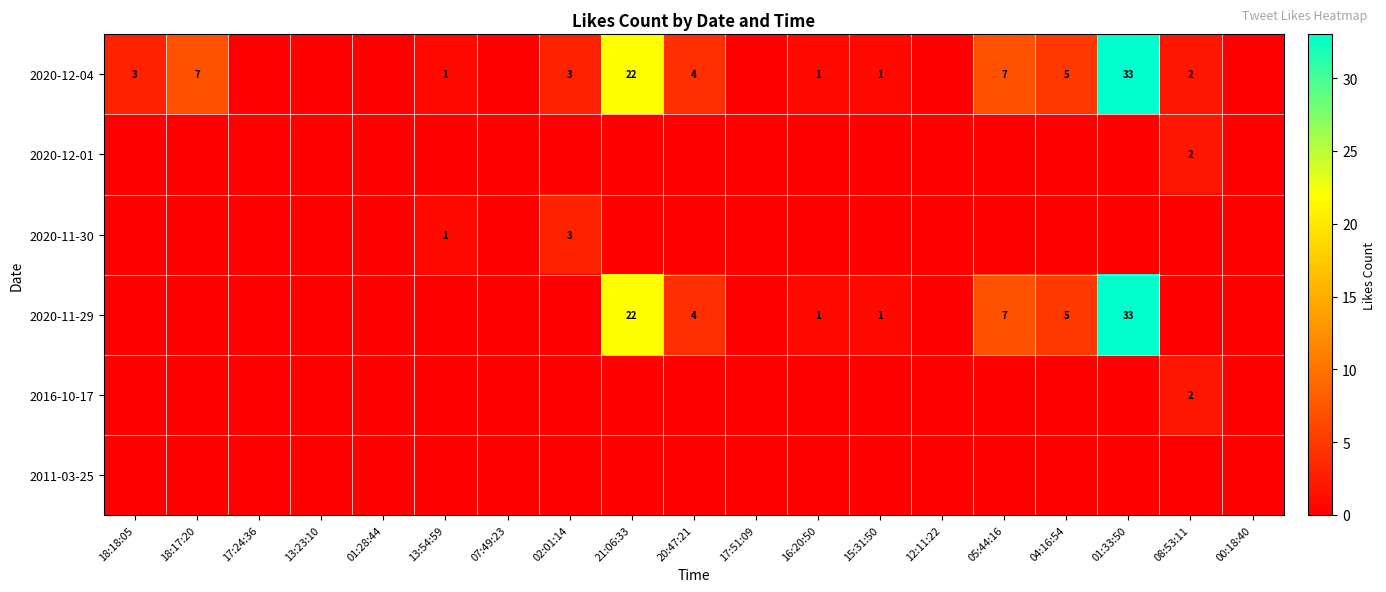

True or false: 2020-11-29 has a value of 29 at 21:06:33.

False